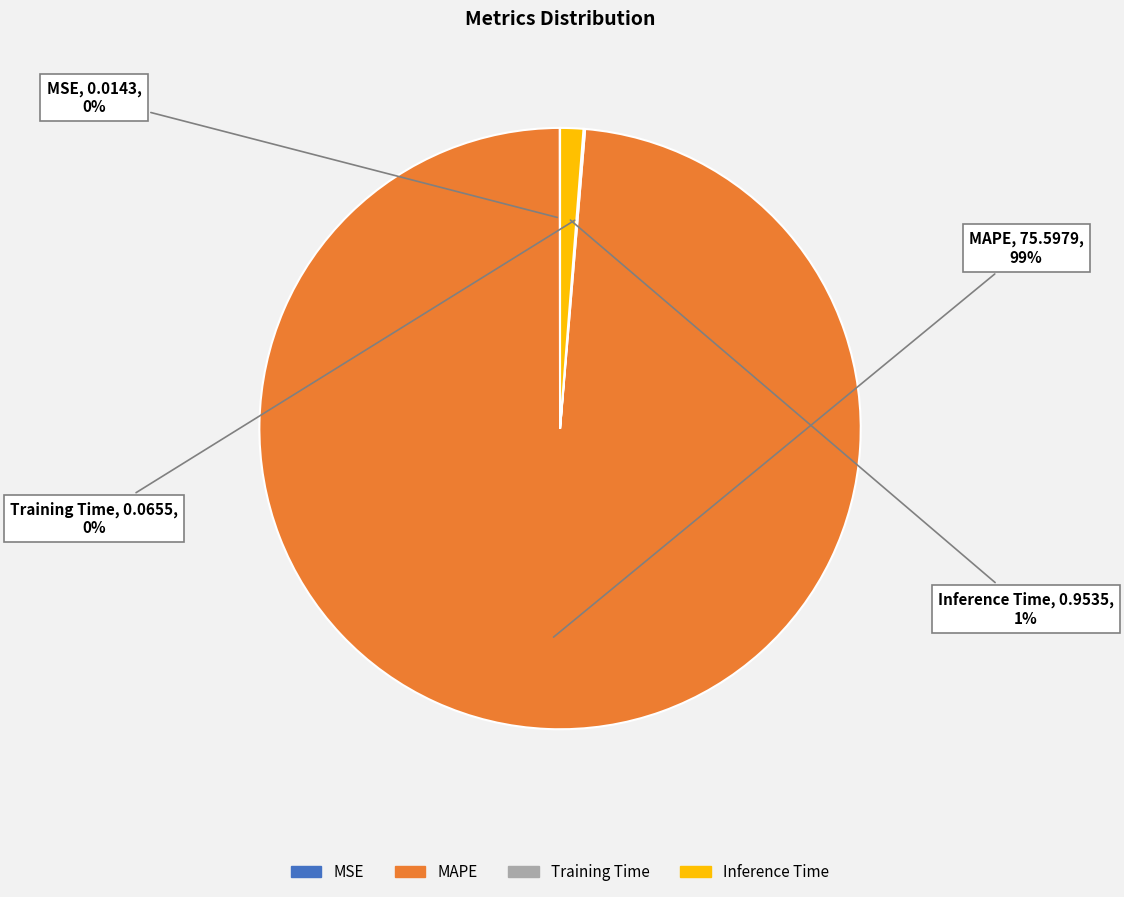

To the nearest percent, what percentage of the pie is MAPE?

99%